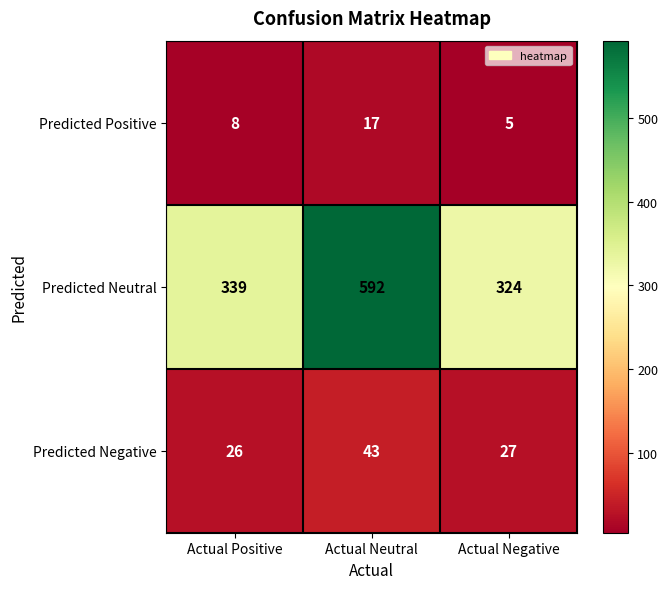

The Predicted Positive series shows 5 at Actual Negative. True or false?

True